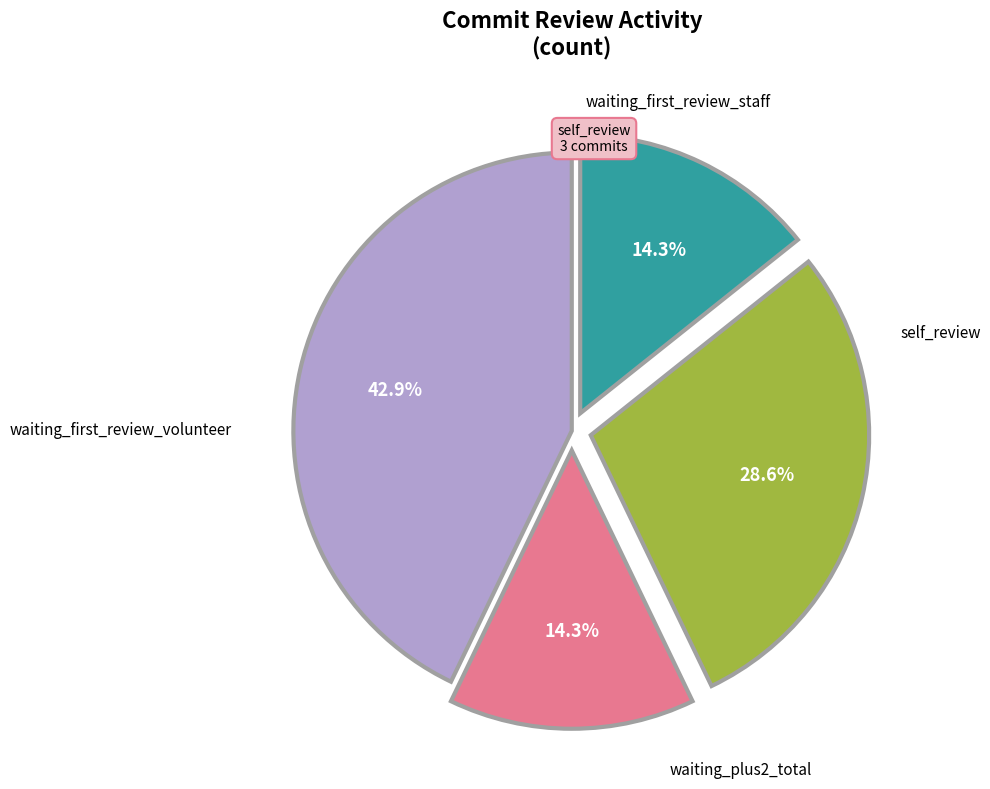

Is there a majority slice in this chart?

No